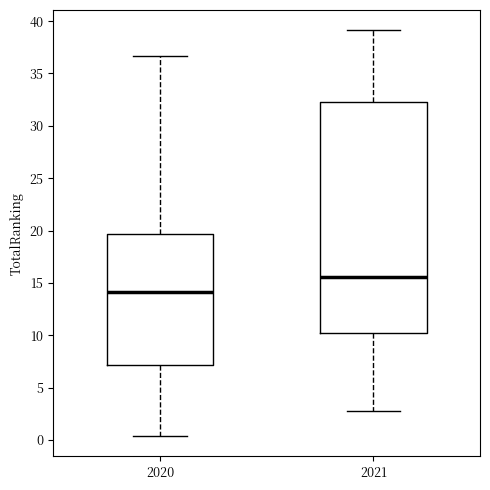

Which box's median line is the highest?

2021